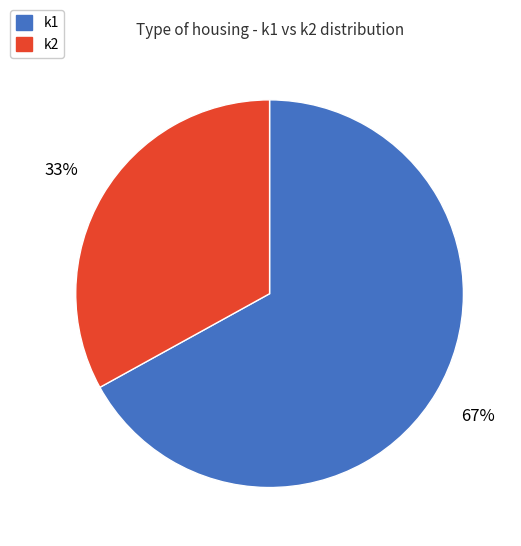

Is there any slice that represents more than half of the pie?

Yes